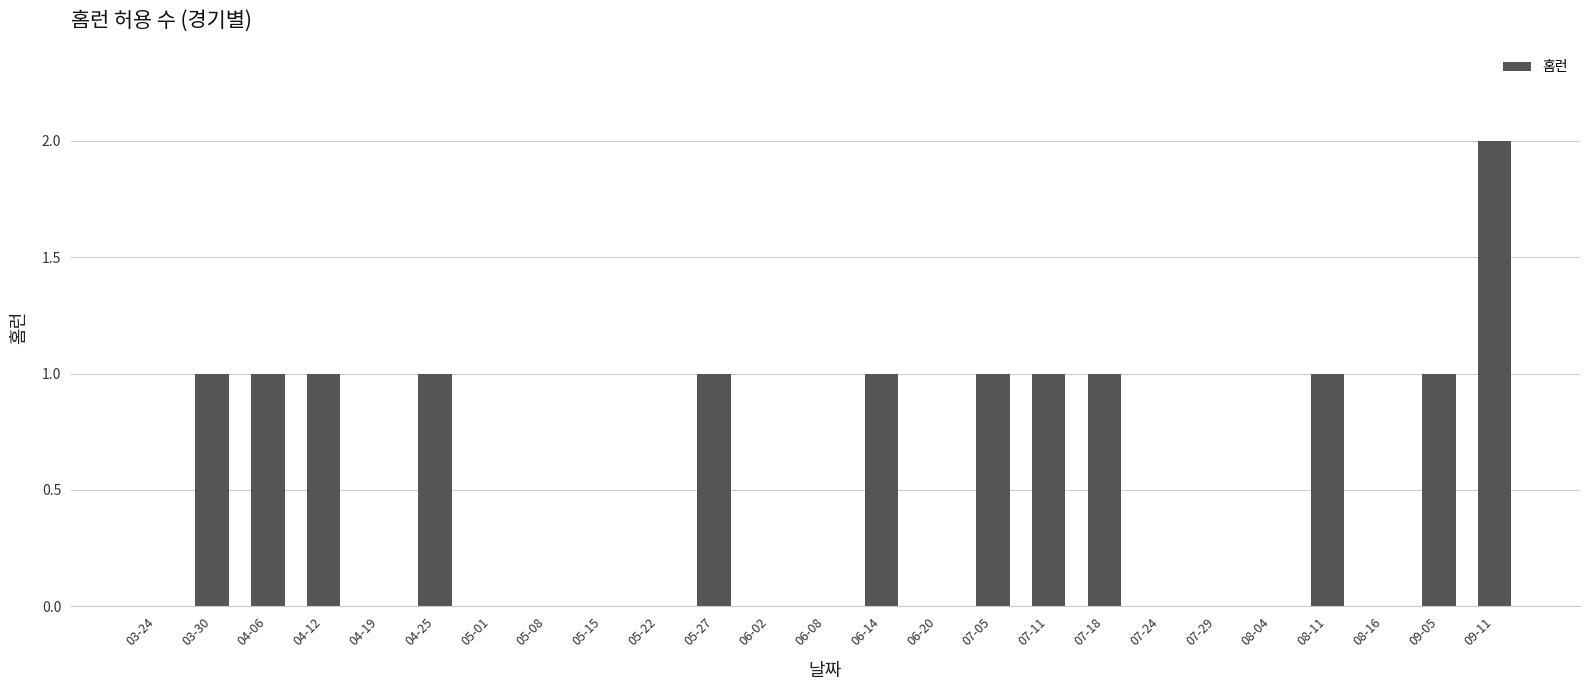

Count the number of categories in the chart.

25